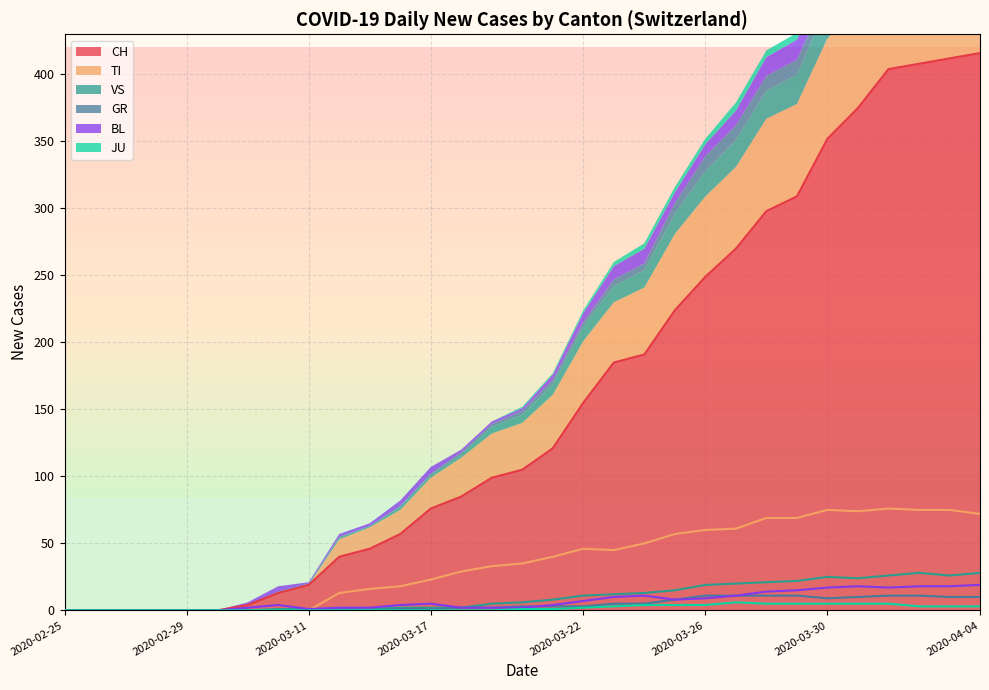

What is the sum of the CH values at 2020-03-15 and 2020-03-22?

201